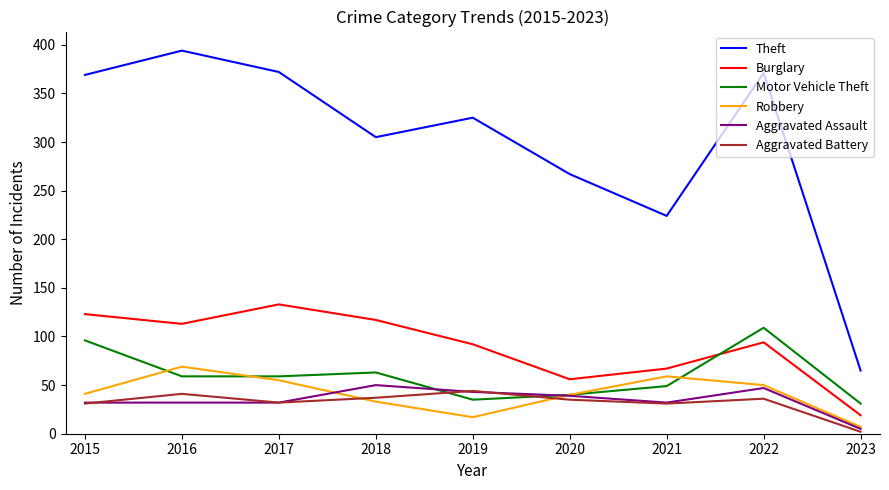

Which series has the widest spread of values?

Theft